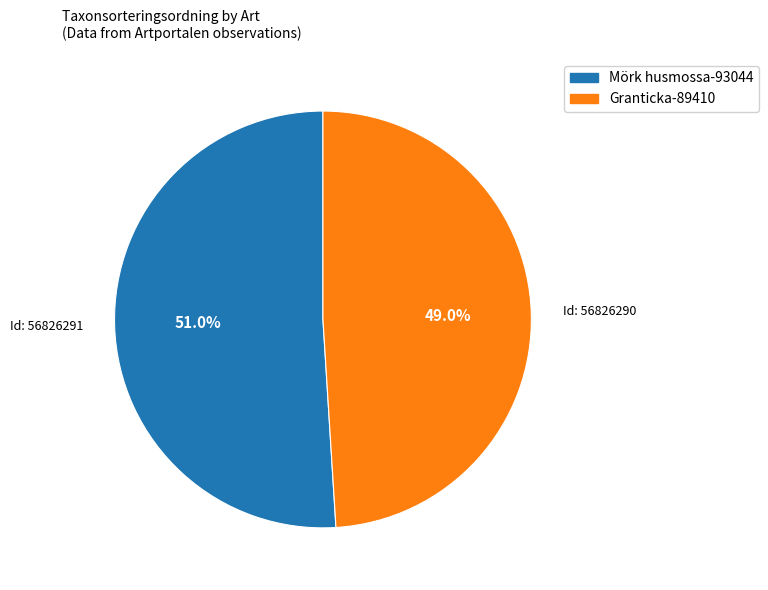

Is there a majority slice in this chart?

Yes